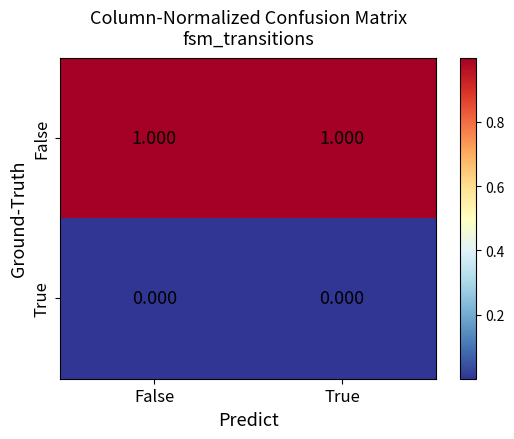

Is the value of True at False greater than the value of False at True?

No